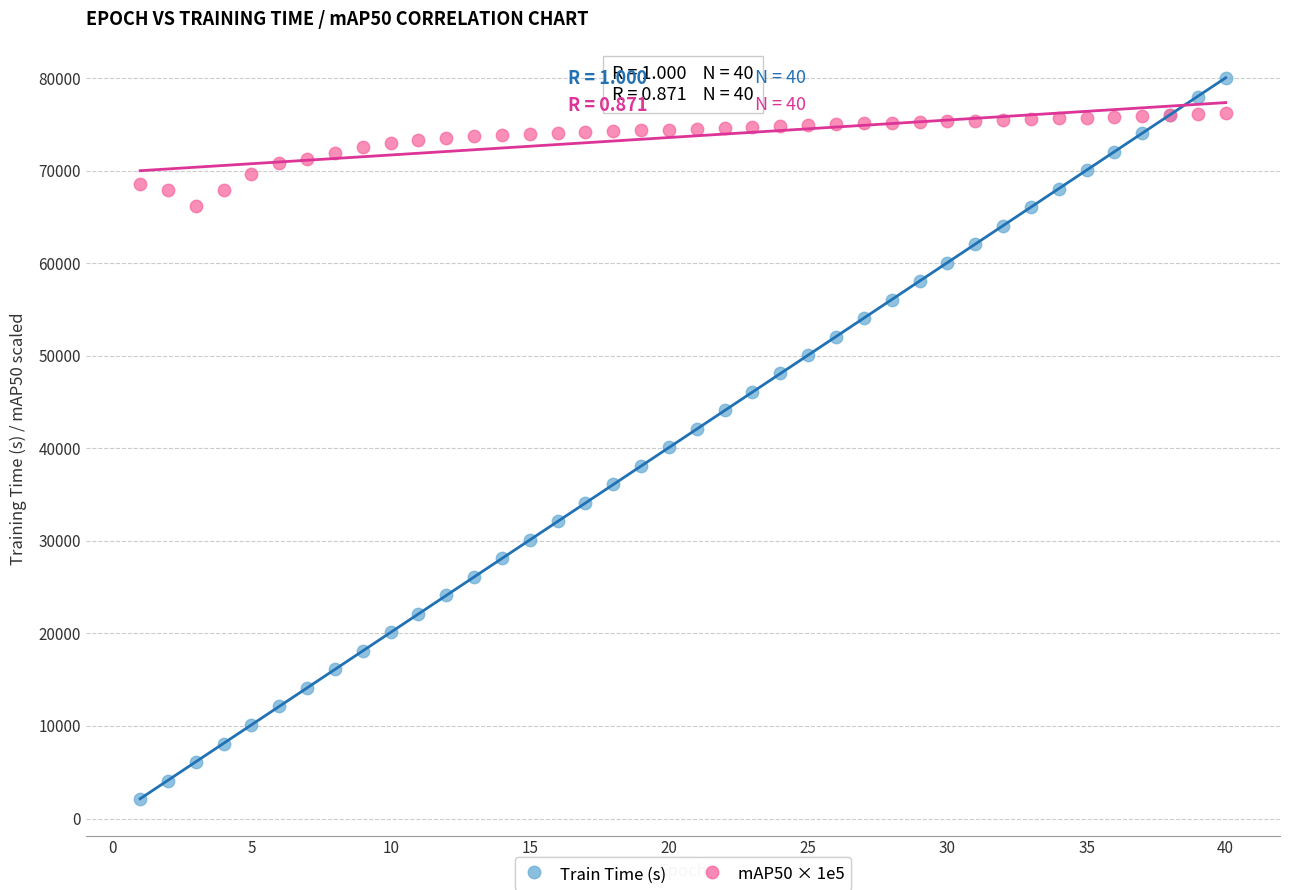

Which series reaches the minimum Y coordinate?

Train Time (s)